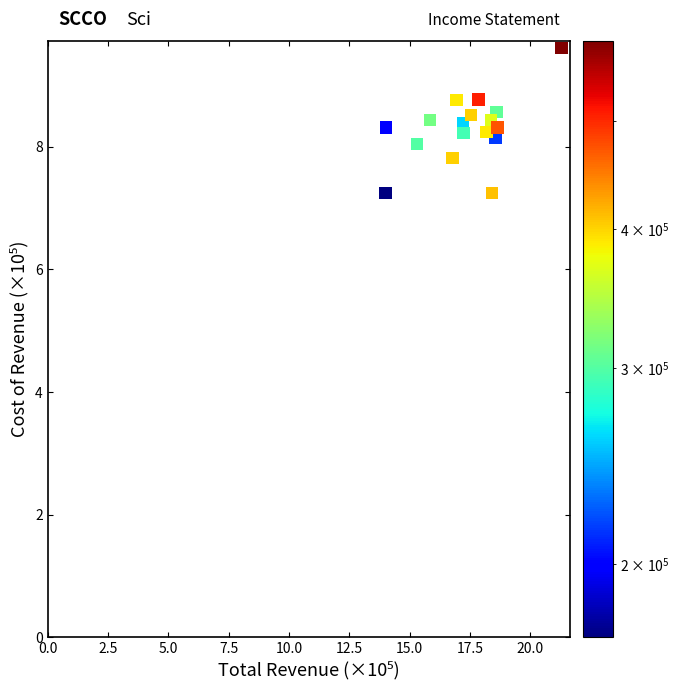

What is the range of X values (max minus min)?

7.3